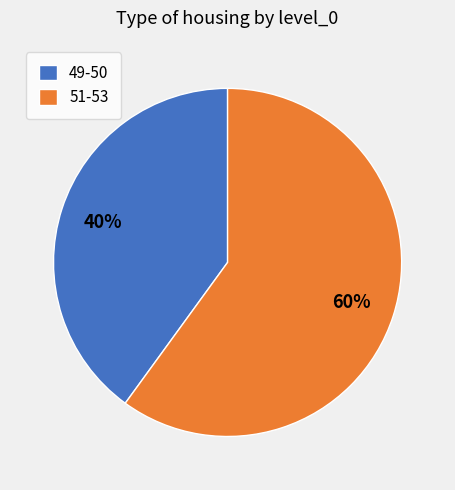

What is the ratio of the value at 51-53 to the value at 49-50?

1.5